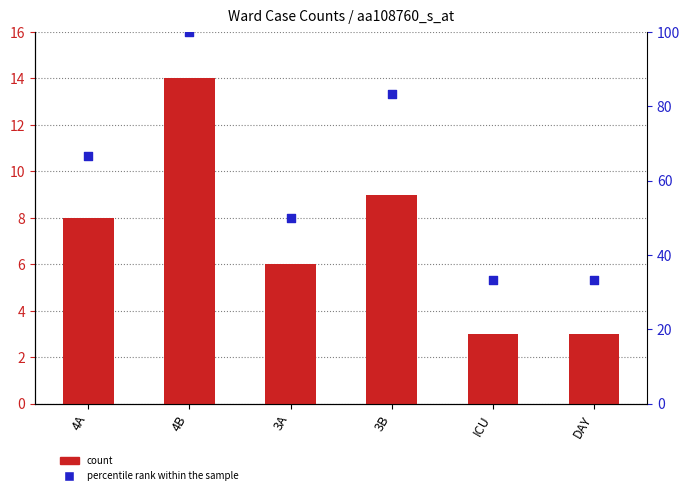

What is the total value across all series at 4B?

114.0